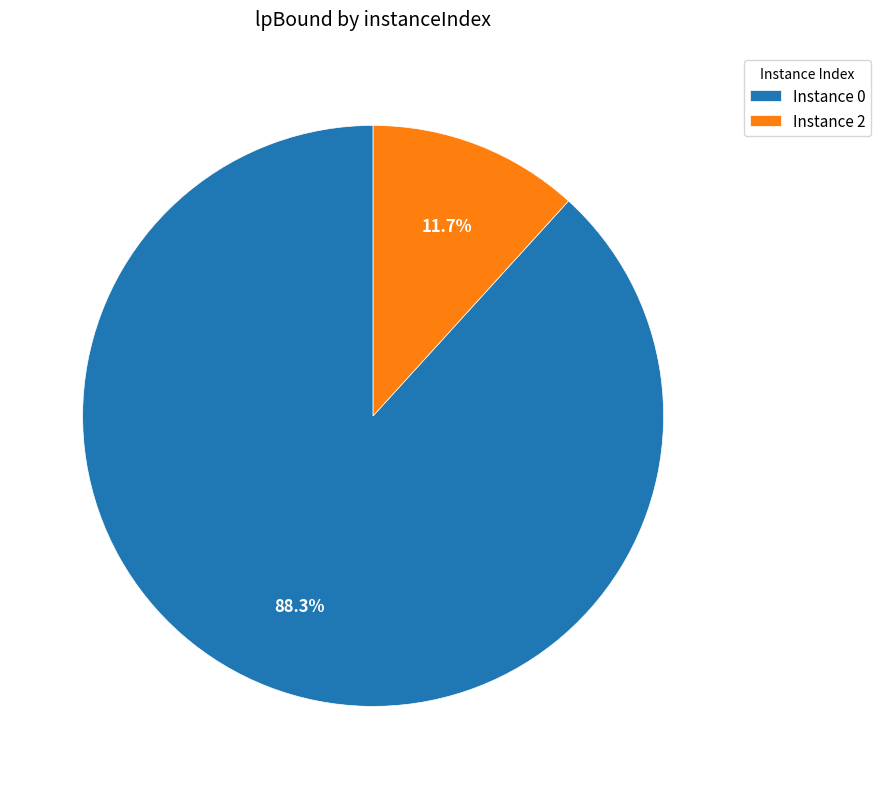

Count the number of slices in the pie.

2